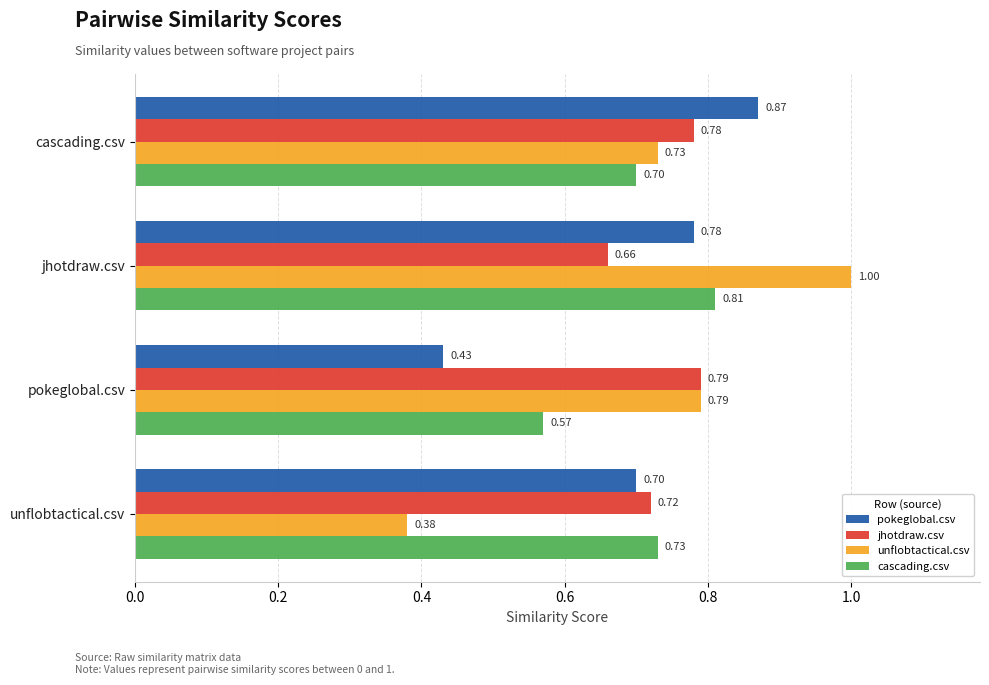

Which label corresponds to the smallest value in the chart?

unflobtactical.csv